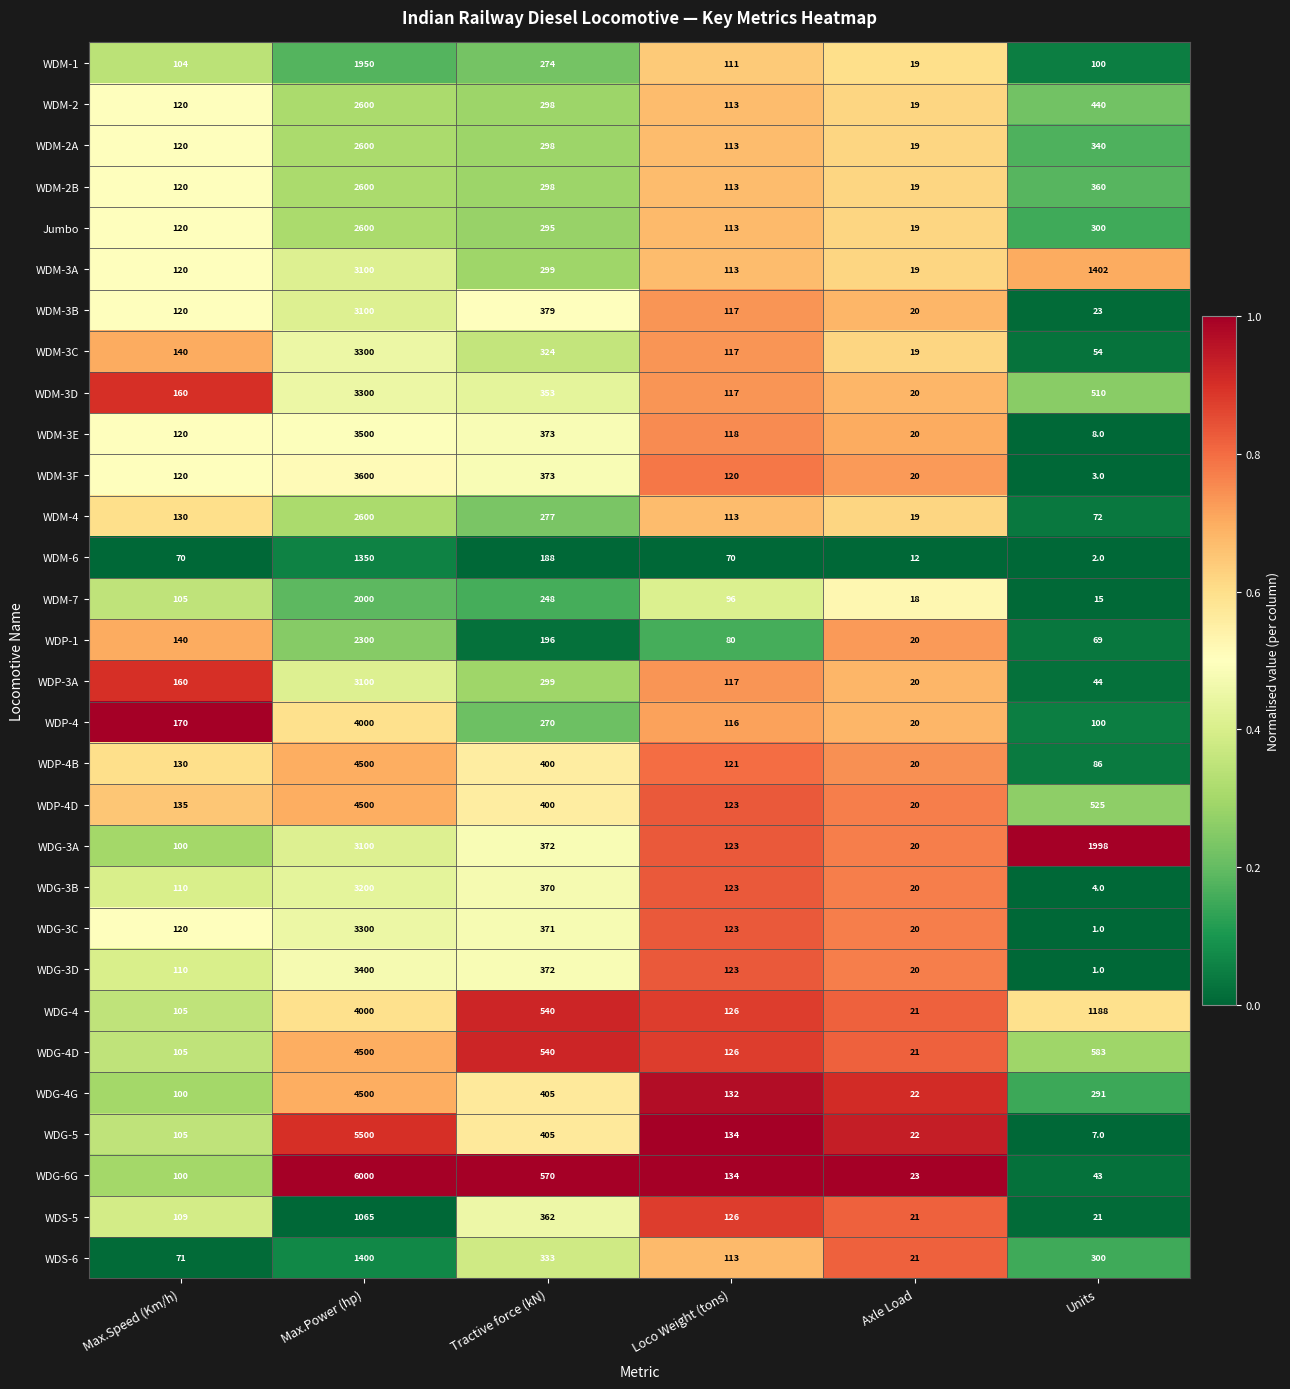

What is the difference between the second highest and second lowest values in the WDG-3D series?

352